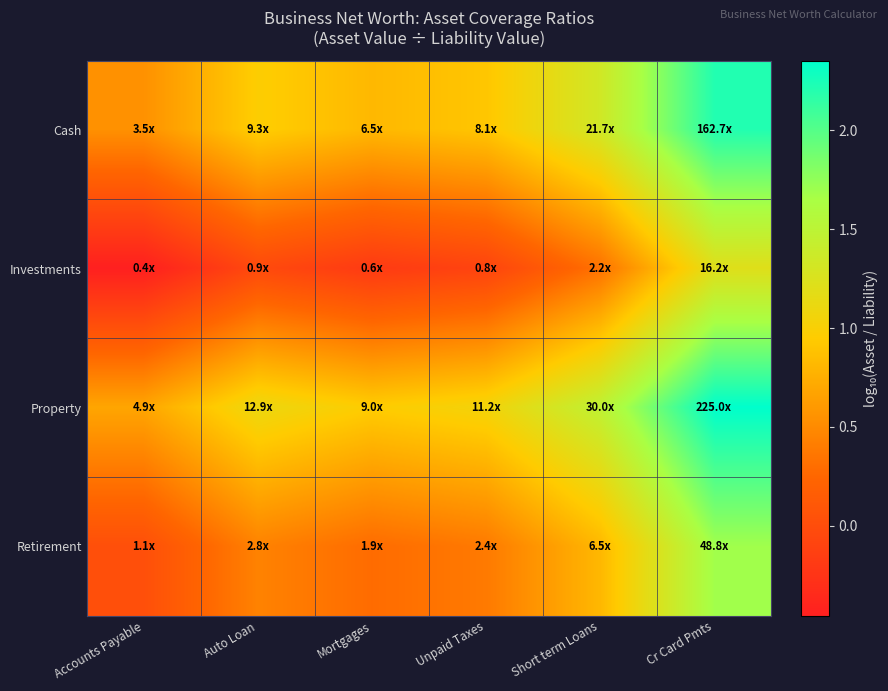

What is the difference between the highest and lowest values at Cr Card Pmts?

1.1